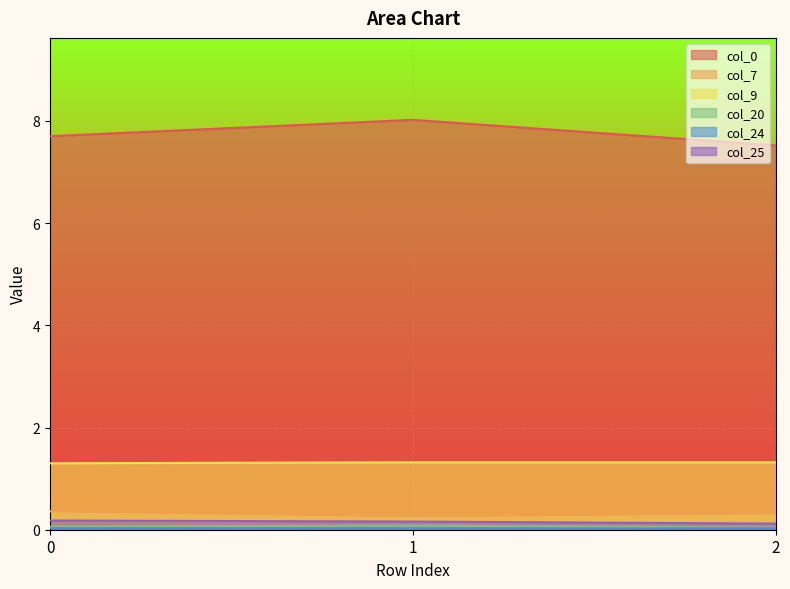

Rank the categories by col_25 value from lowest to highest.

2, 1, 0